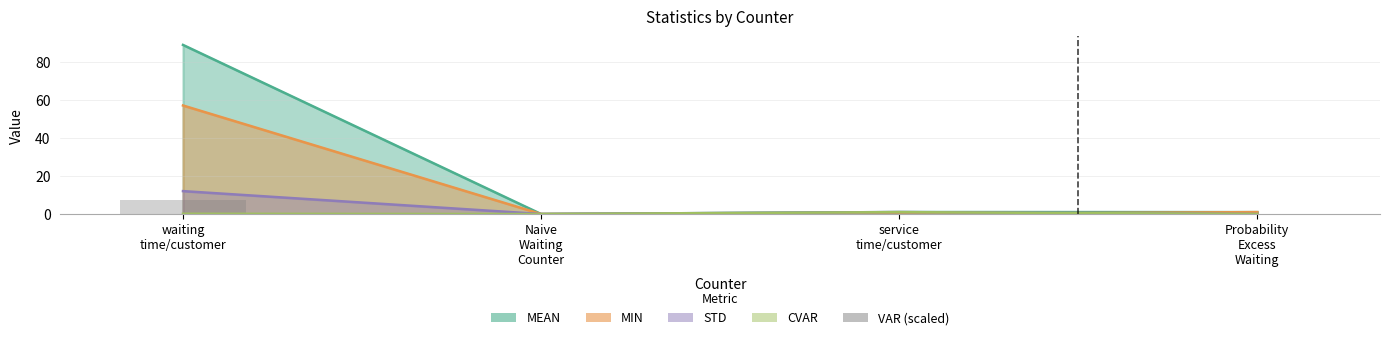

Reading right to left, extract all data points from this chart.

0.0	0.1	0.0	7.2